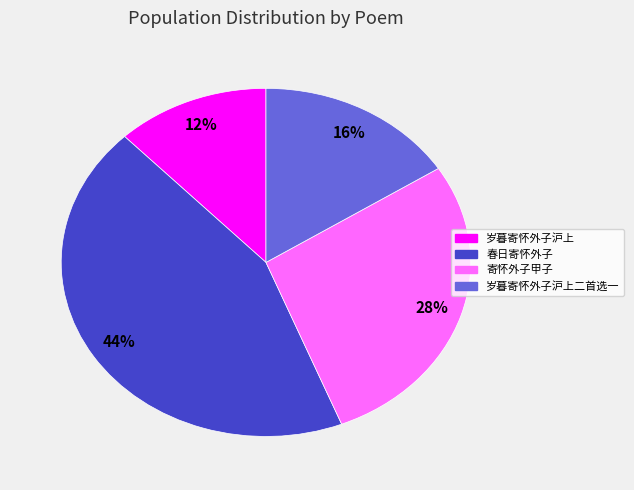

Count the number of slices in the pie.

4